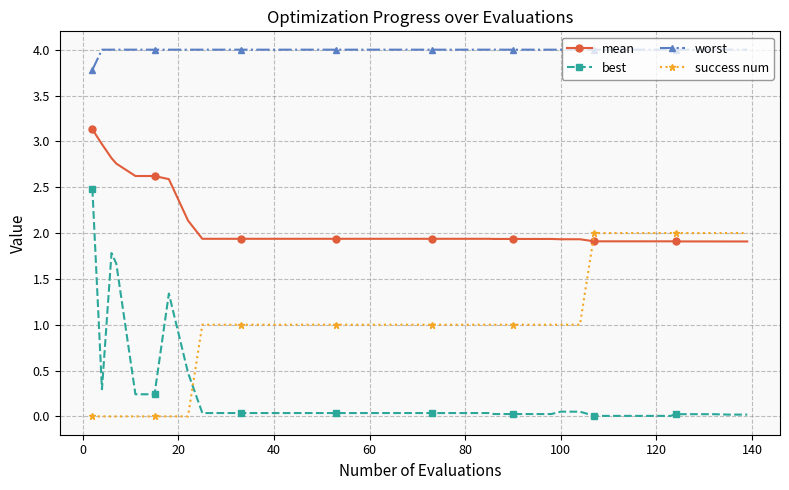

What is the sum of all mean values?

83.3